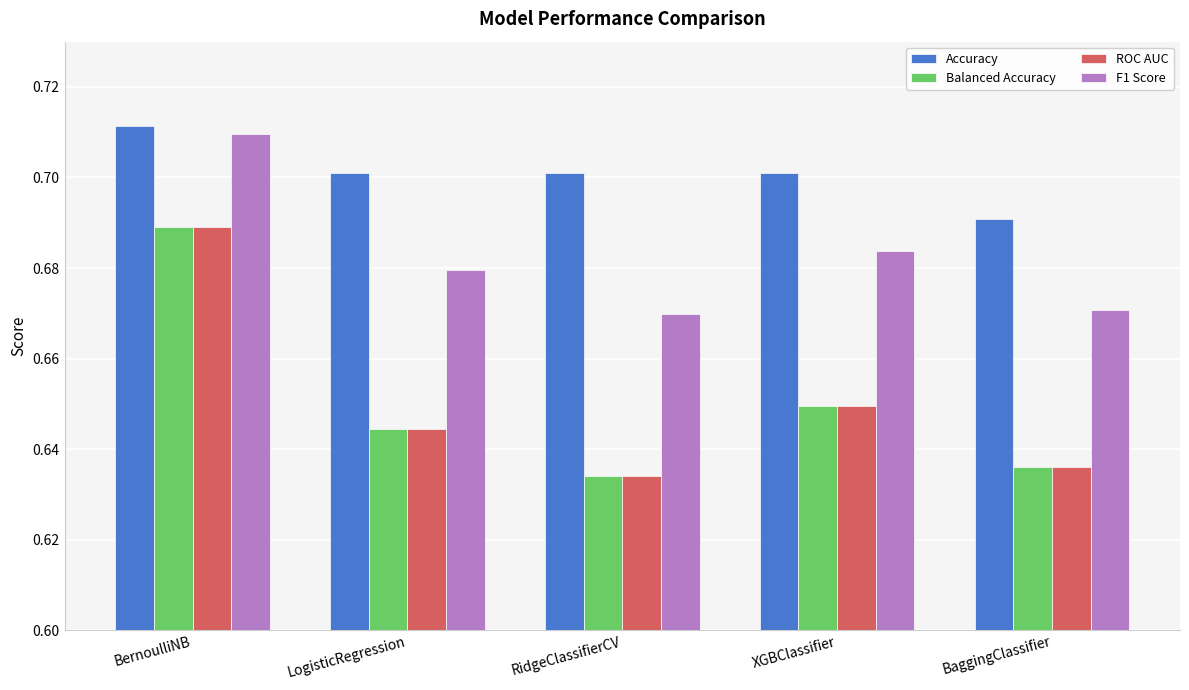

The value of F1 Score at BaggingClassifier is 0.7. True or false?

True